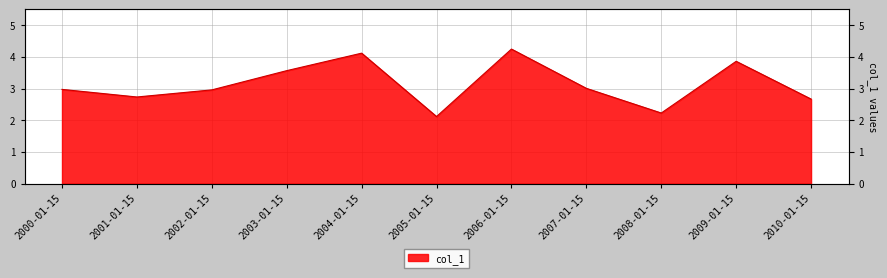

Count the number of data series in this chart.

1